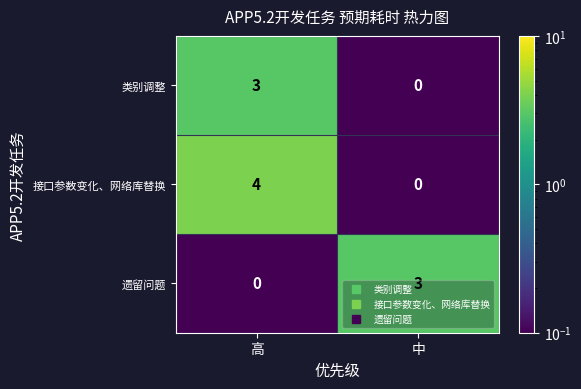

Is it true that 接口参数变化、网络库替换 equals 2 at 中?

False